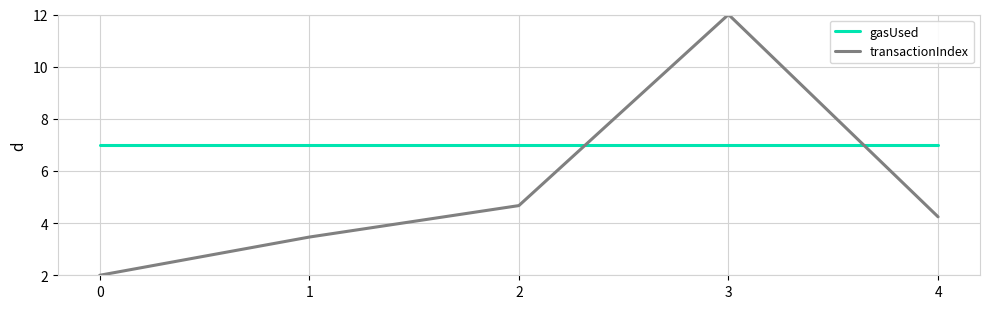

Where is the first local maximum for transactionIndex?

3